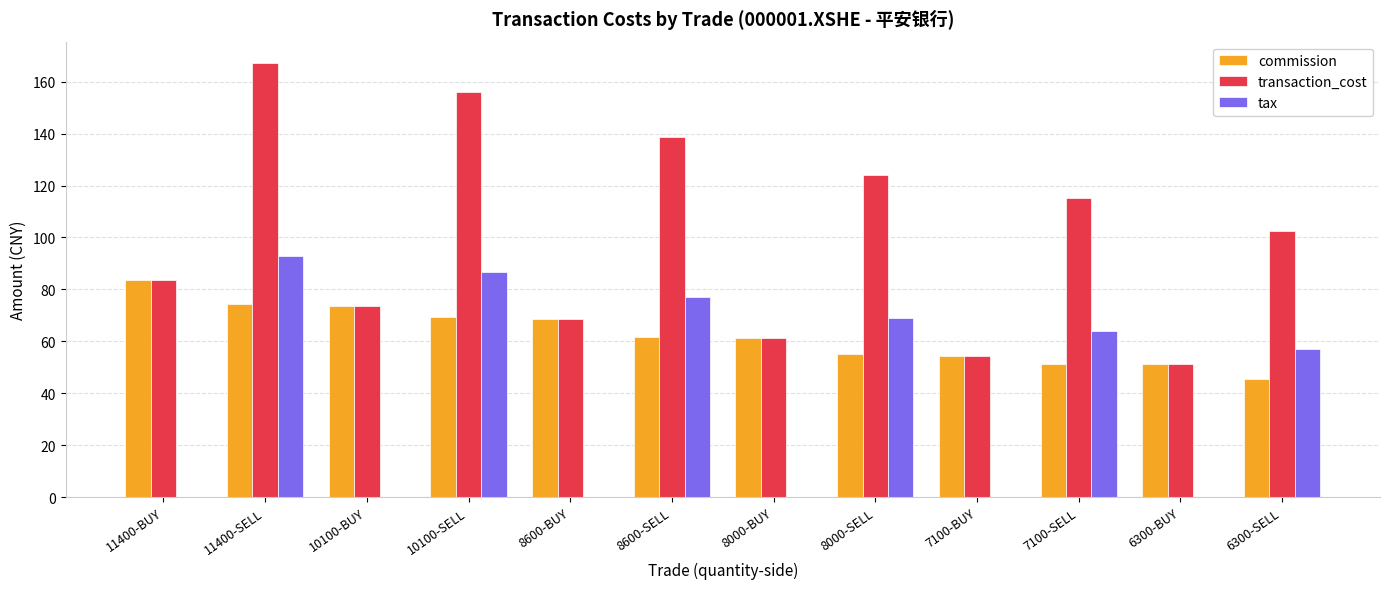

Are the bars grouped side by side (vs. stacked)?

Yes